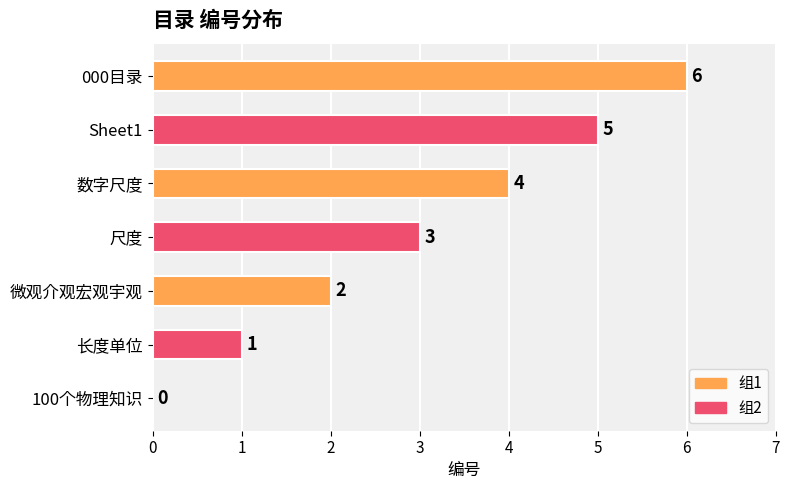

How many values are between 1 and 5?

5